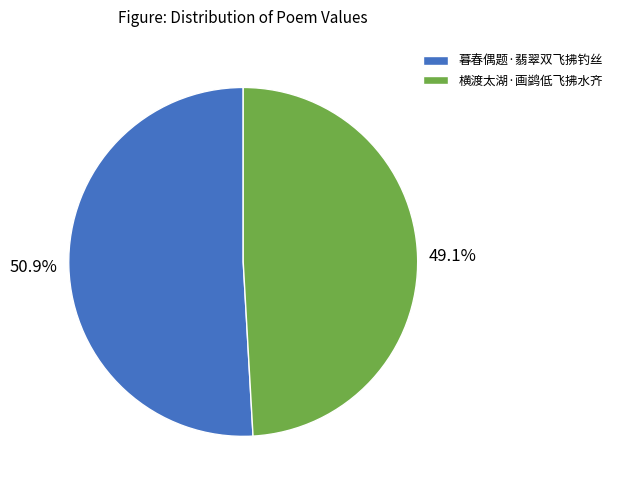

To the nearest percent, what is the difference between the largest and smallest slice percentages?

2%